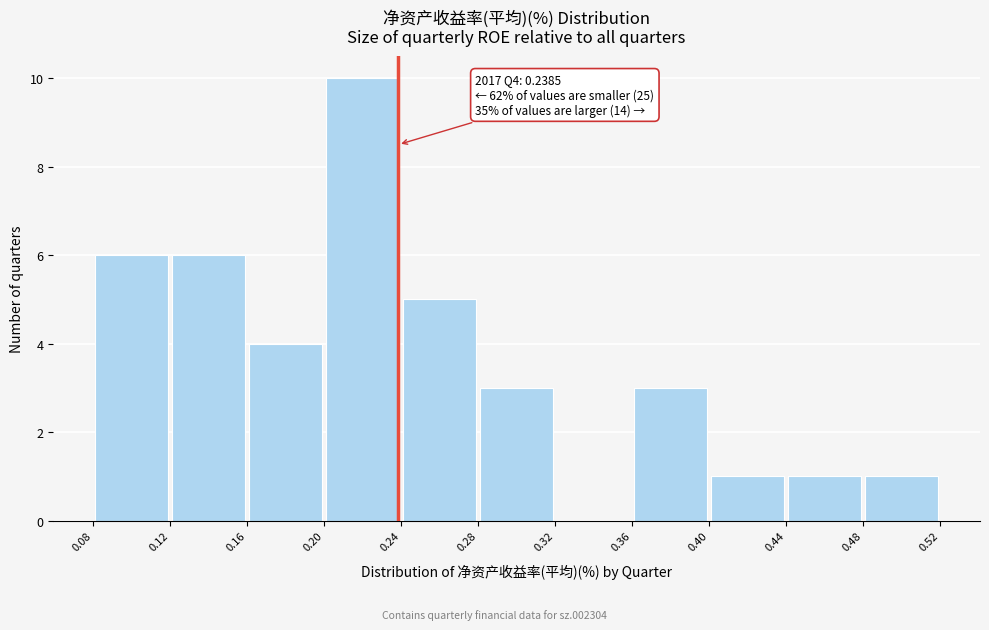

Which range on the x-axis has the tallest bar?

0.20 to 0.24